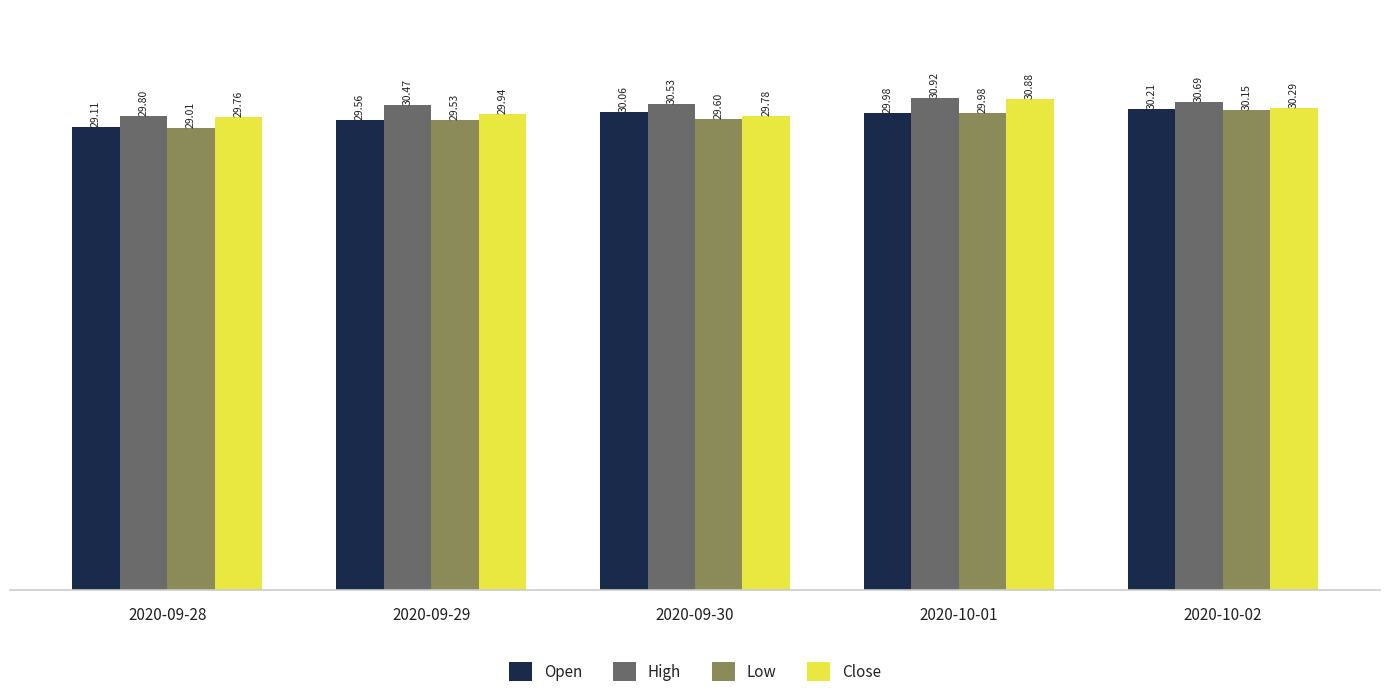

Which series has the largest total across all categories?

High